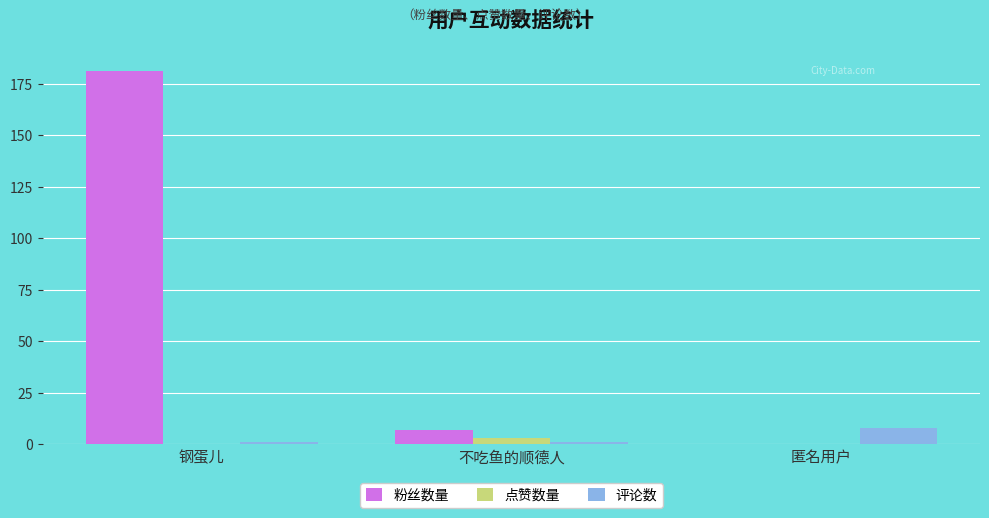

At which label is 粉丝数量 closest to 90?

不吃鱼的顺德人